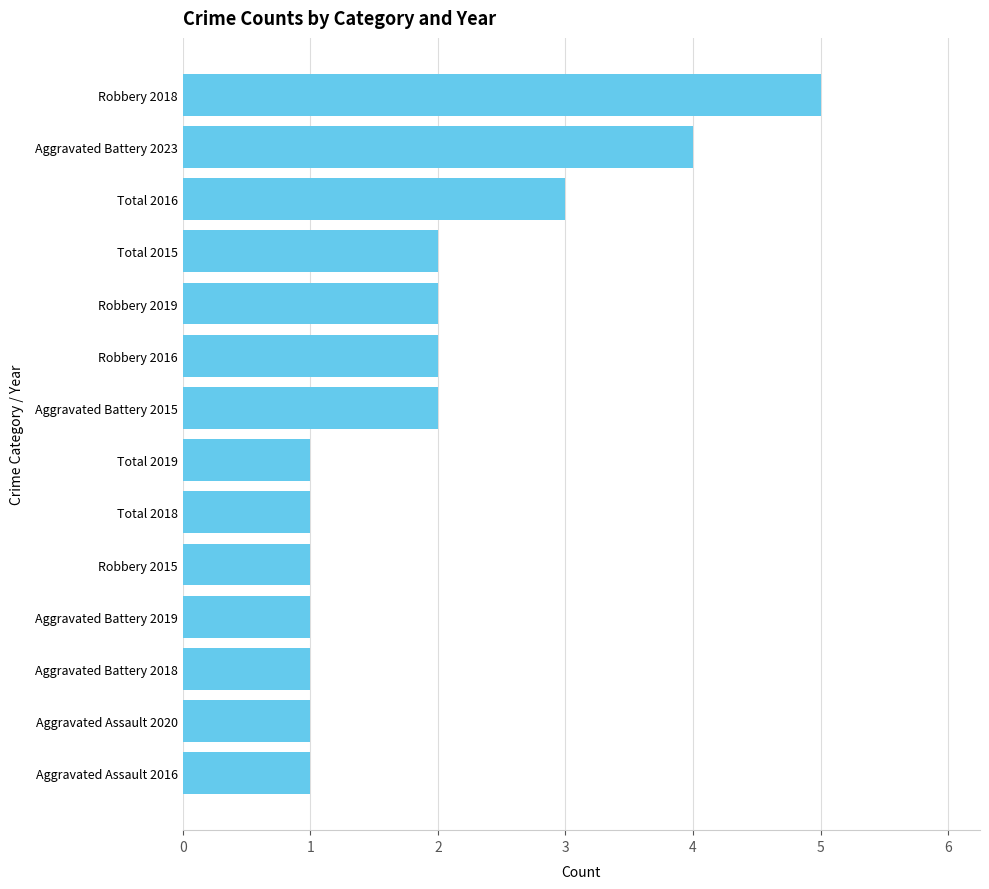

Reading bottom to top, extract all data points from this chart.

1	1	1	1	1	1	1	2	2	2	2	3	4	5